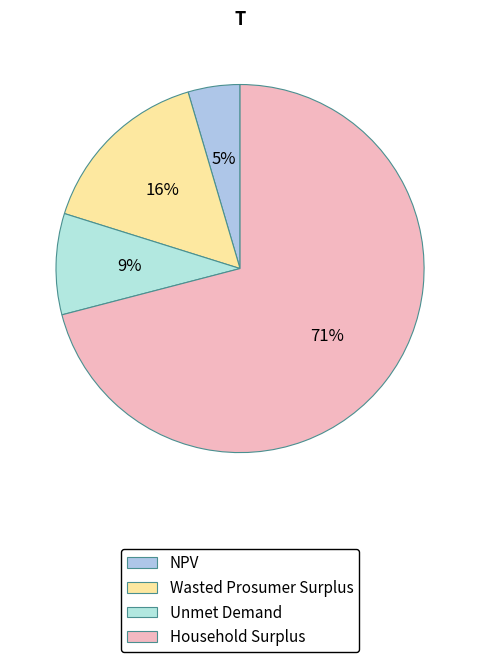

Is Household Surplus the majority of the pie?

Yes